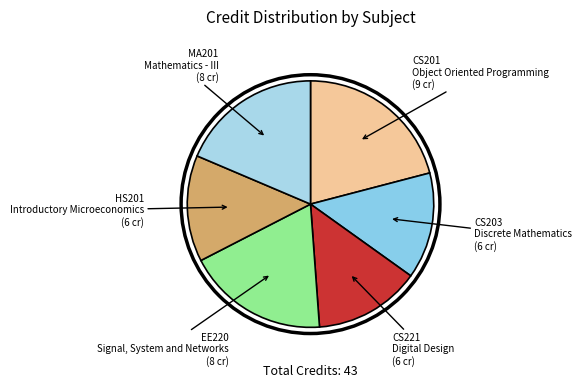

What is the largest slice in the pie chart?

CS201 Object Oriented Programming